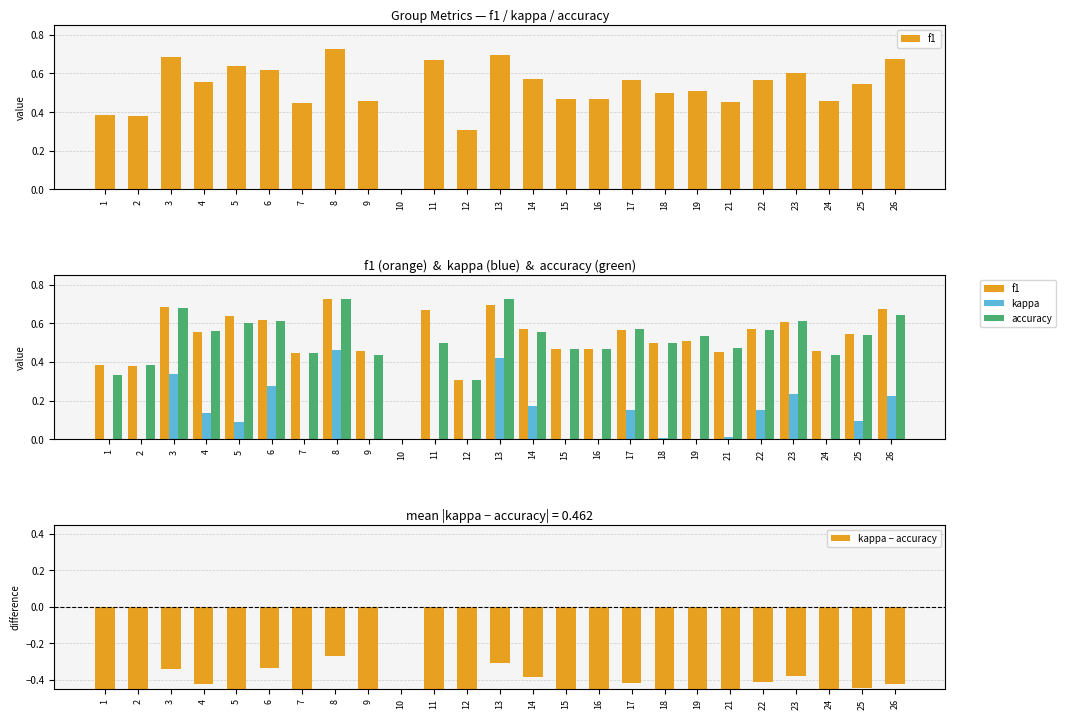

How many groups of bars are there?

25